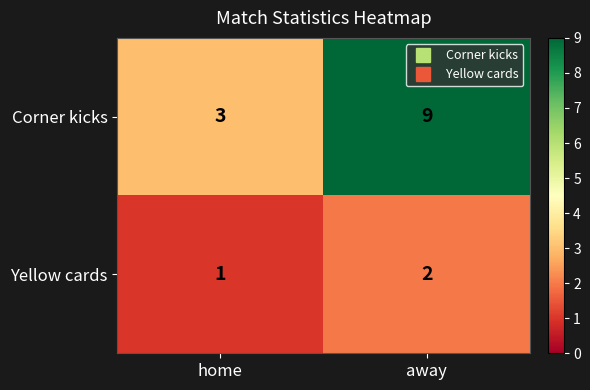

Where is Yellow cards nearest to the value 1?

home